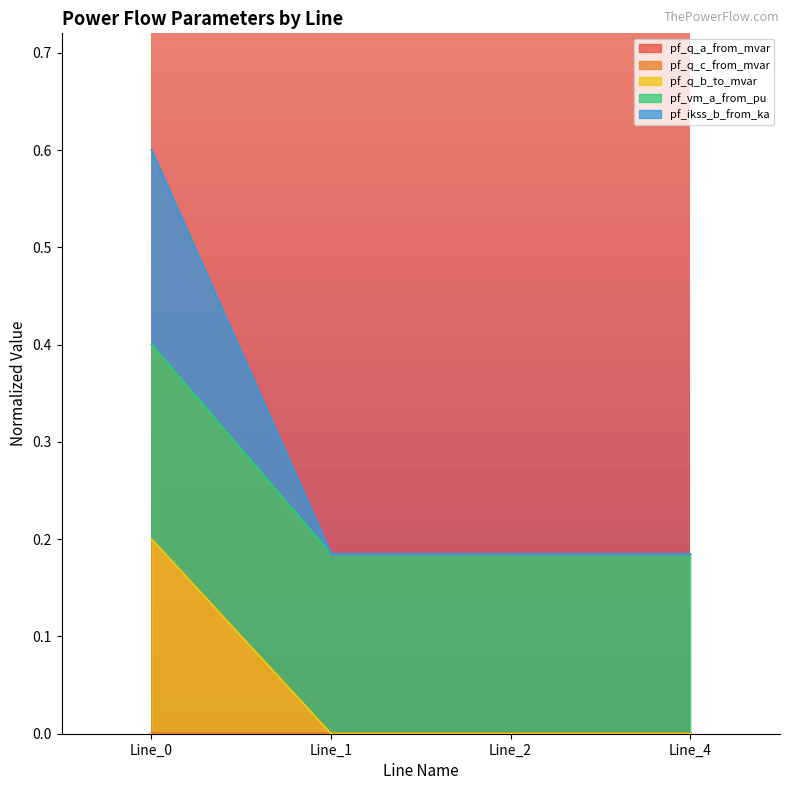

Rank the categories by pf_vm_a_from_pu value from highest to lowest.

Line_0, Line_1, Line_2, Line_4